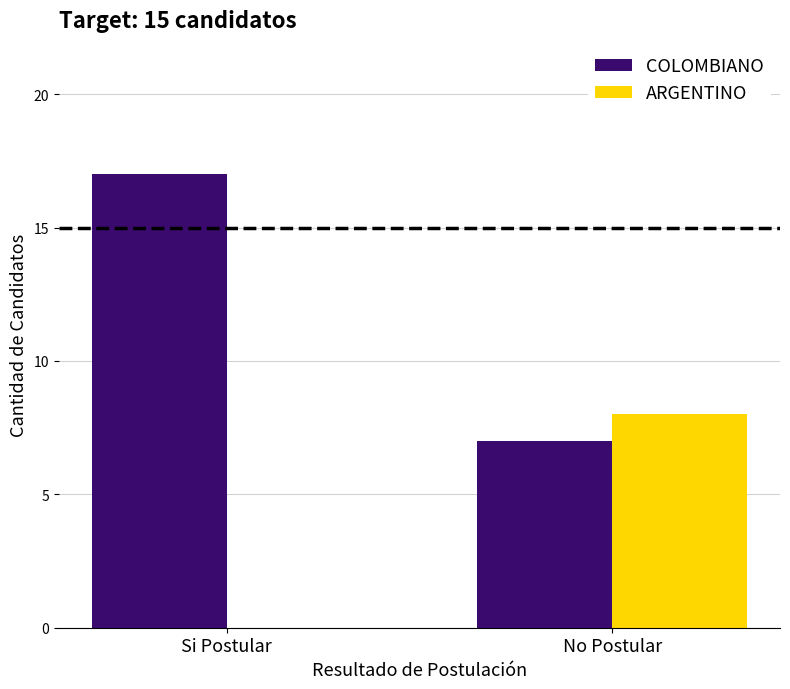

True or false: ARGENTINO has a value of 5 at Si Postular.

False